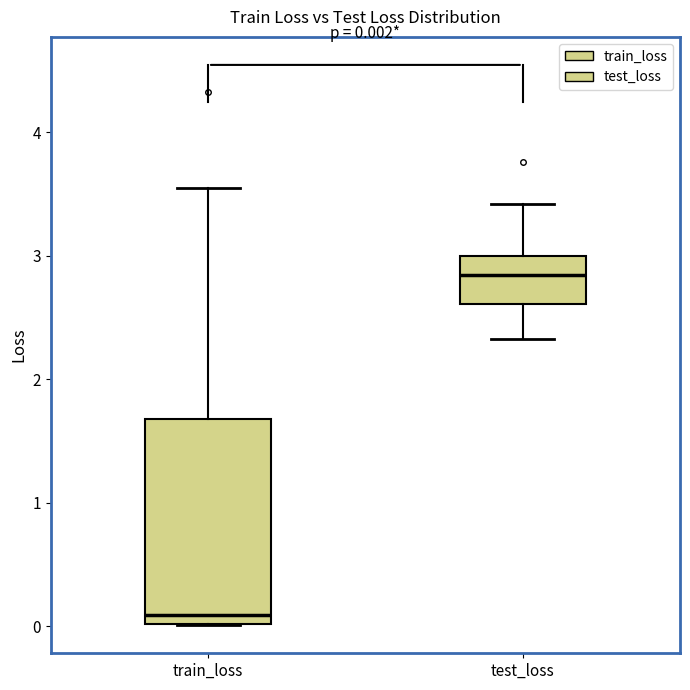

Which box is the tallest, from its lower edge to its upper edge?

train_loss